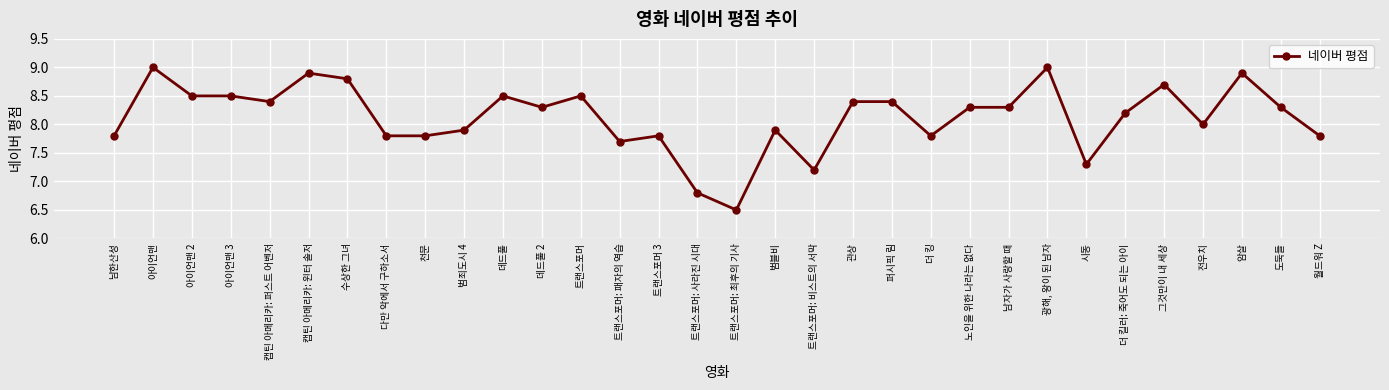

What is the change in value from 남자가 사랑할 때 to 전우치?

-0.3